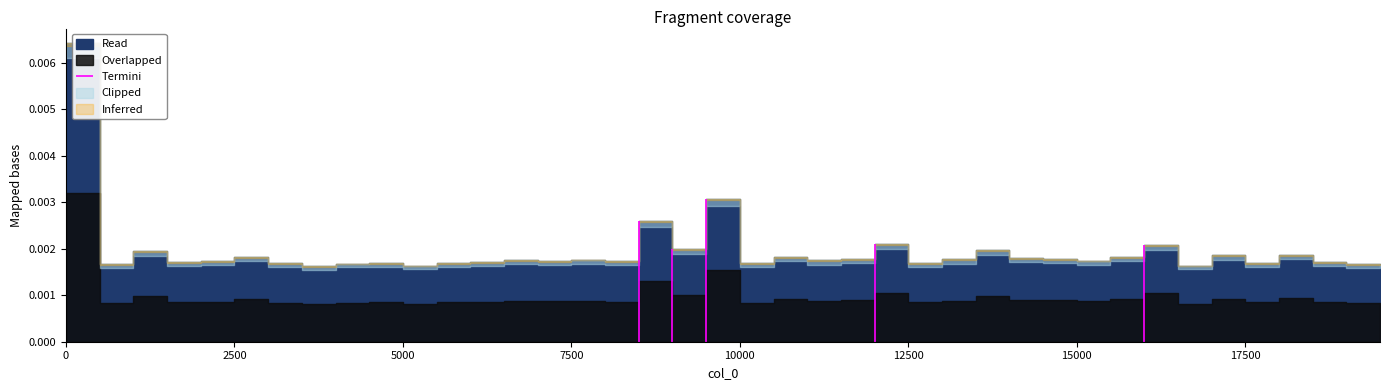

Where is Read nearest to the value 0?

3500